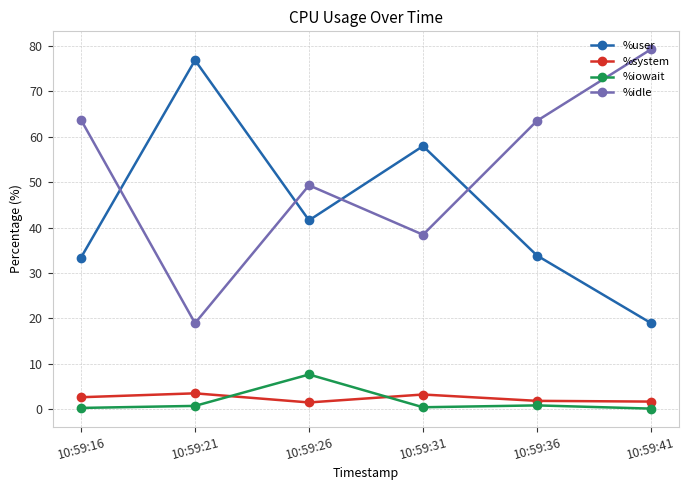

True or false: %user and %system intersect in this chart.

False